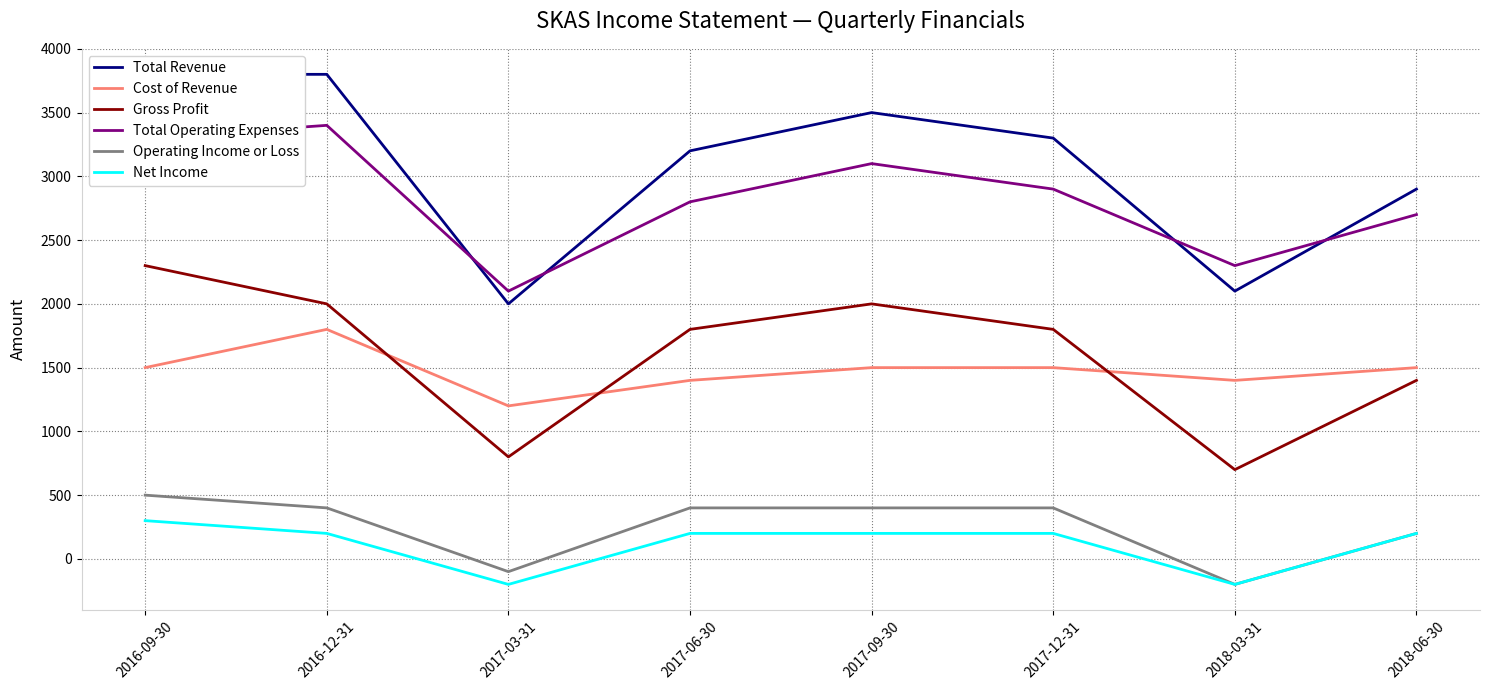

What is the lowest value of the Cost of Revenue series?

1200